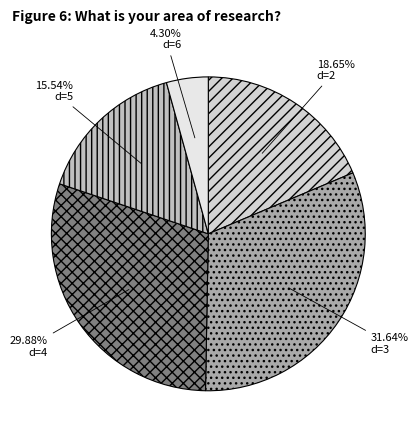

How many slices are in this pie chart?

5